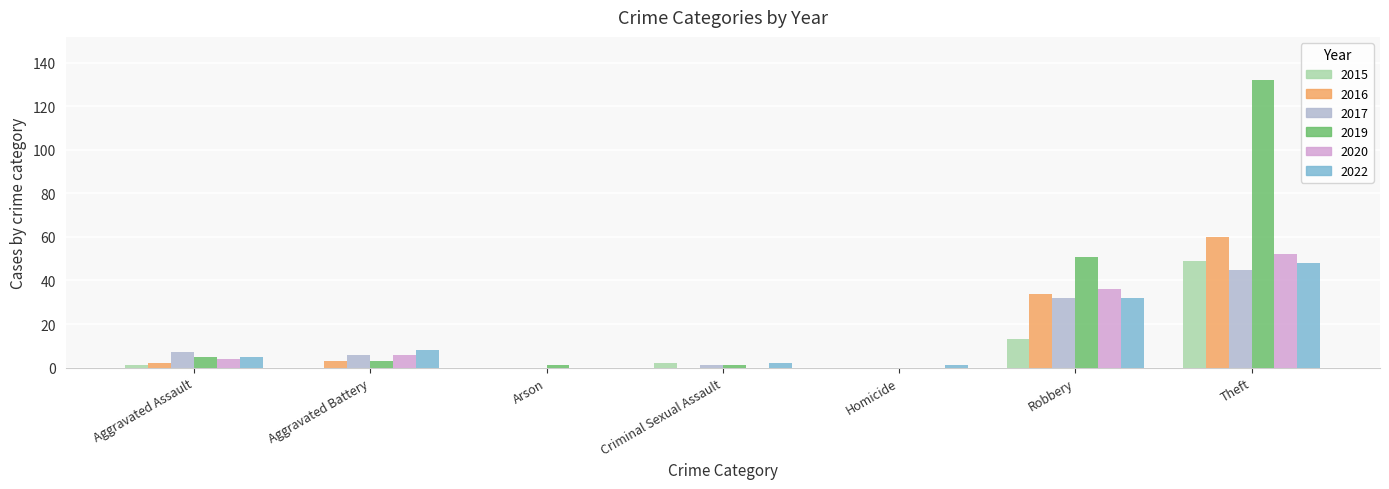

Which series has the largest total across all categories?

2019